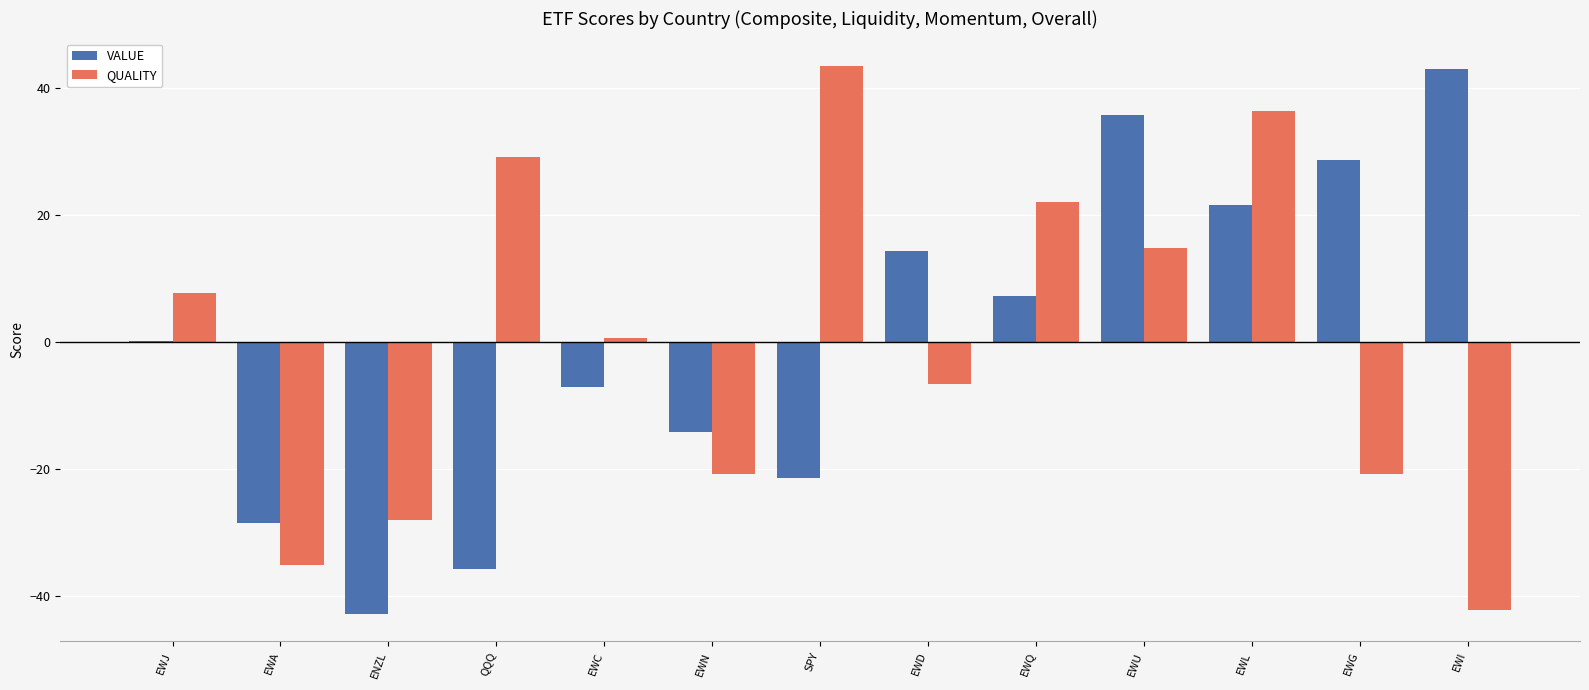

Between ENZL and QQQ, which series saw the biggest shift?

QUALITY